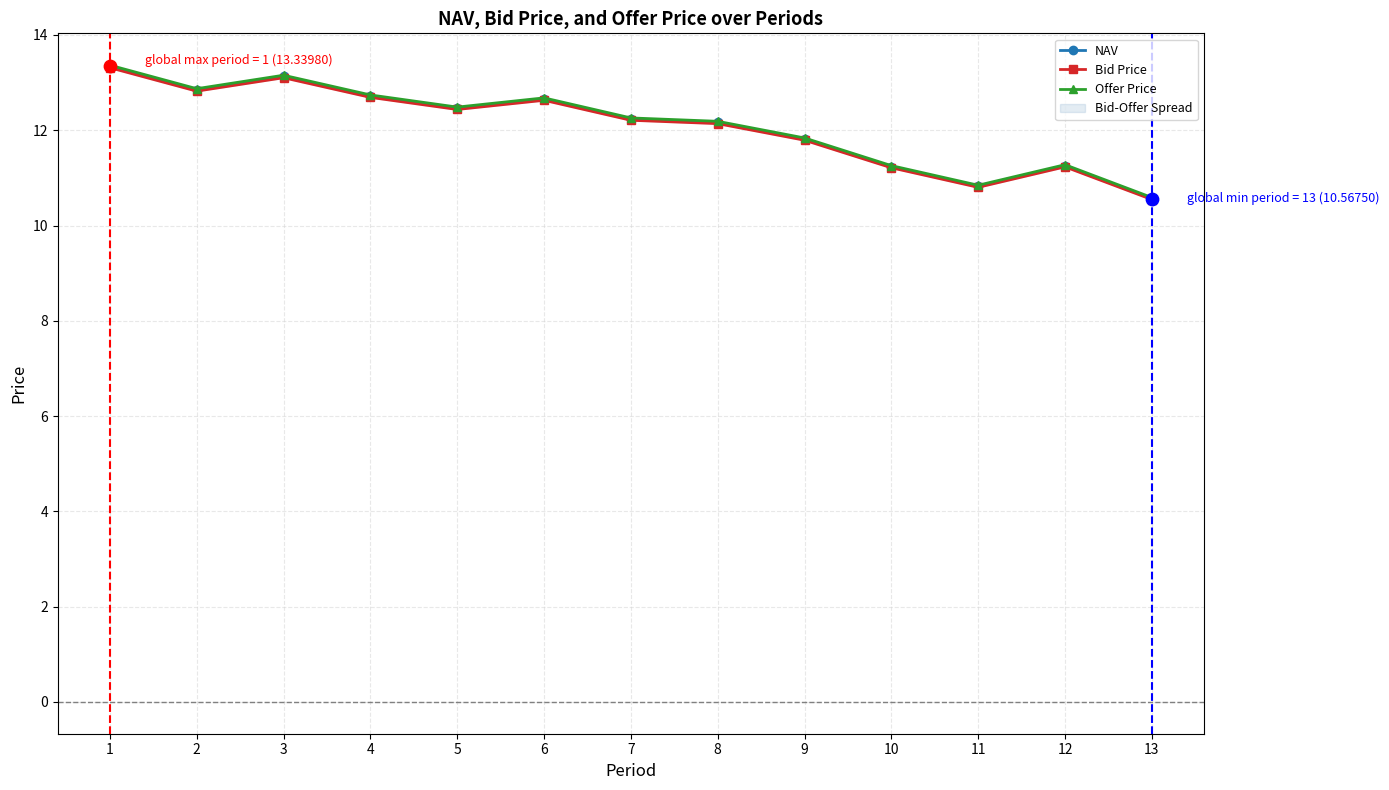

At which category is the sum across all series the highest?

1